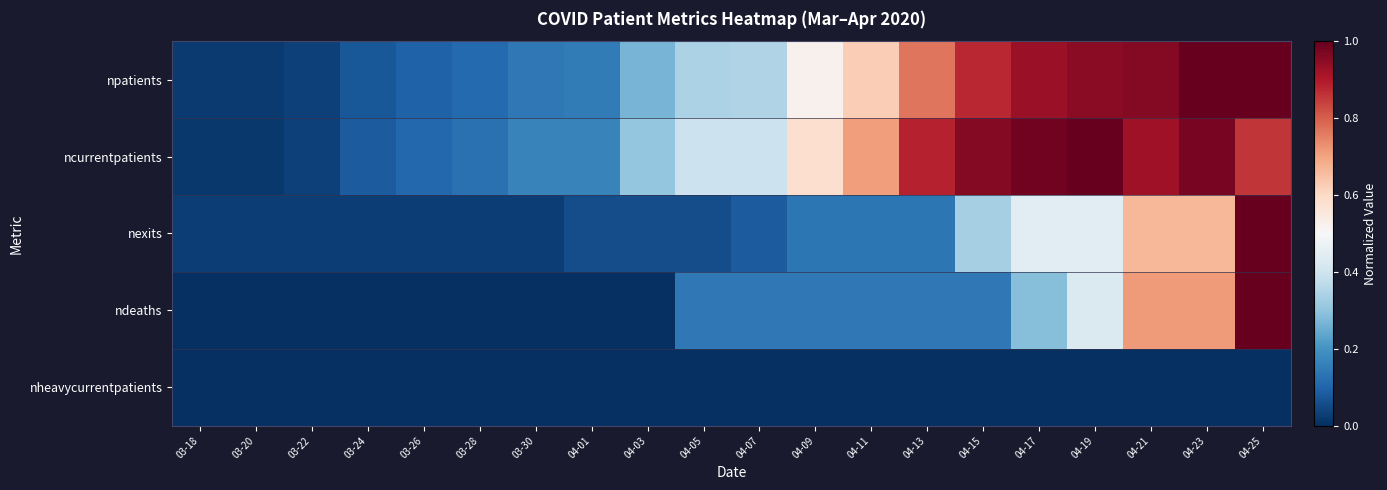

Which series has the widest spread of values?

ndeaths